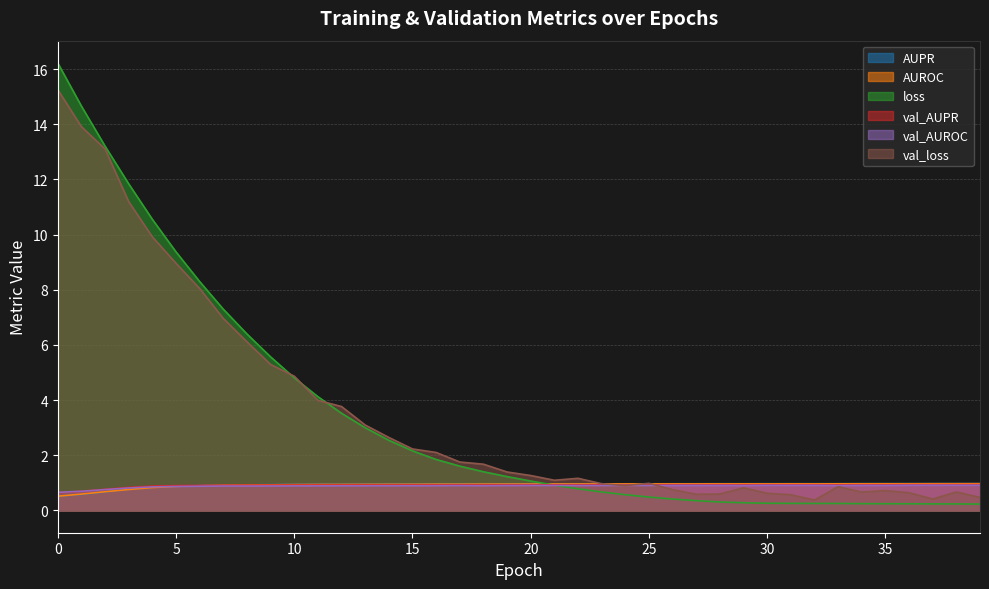

What is the difference between the second highest and second lowest values in the val_AUPR series?

0.2